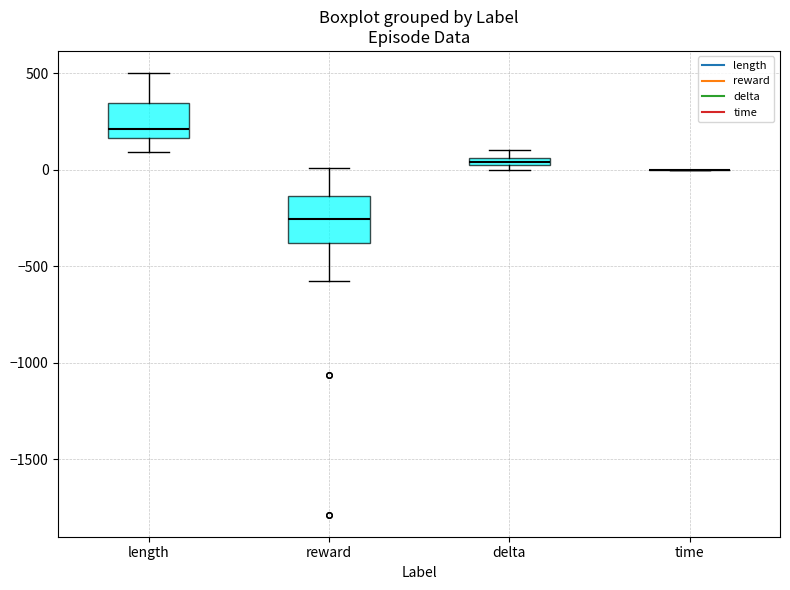

Where is the lower edge of the box for delta on the y-axis? The values are not printed on the chart, so give them approximately, as read against the axis.

0